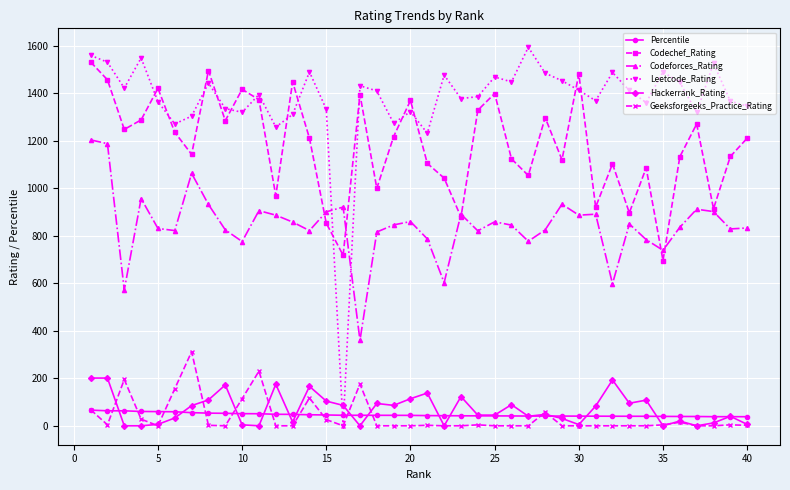

True or false: Hackerrank_Rating has more than 2 points higher than both neighbors.

True